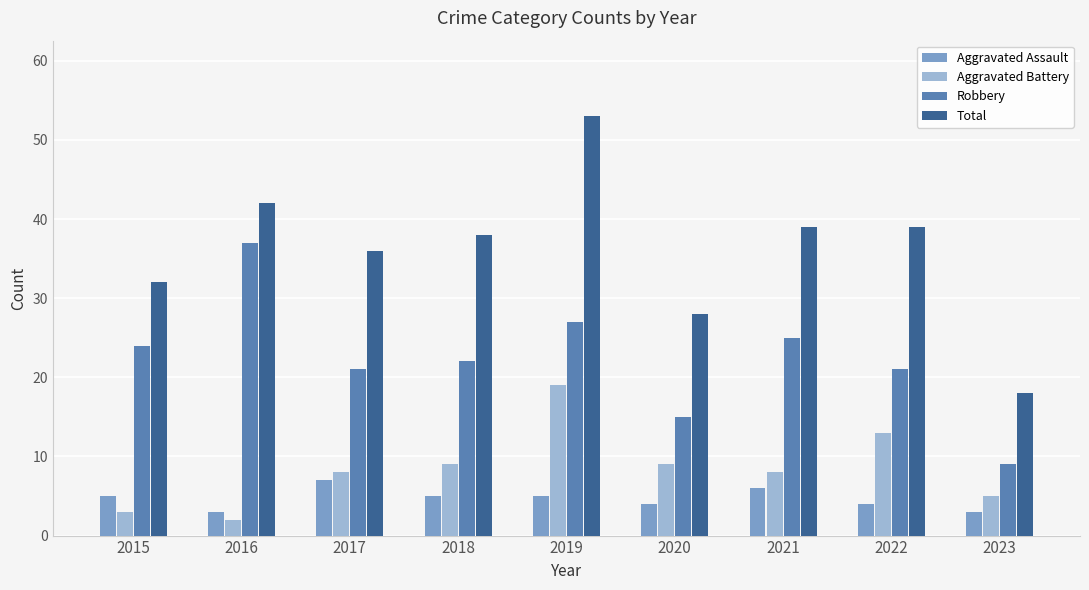

Does the chart contain stacked bars?

No